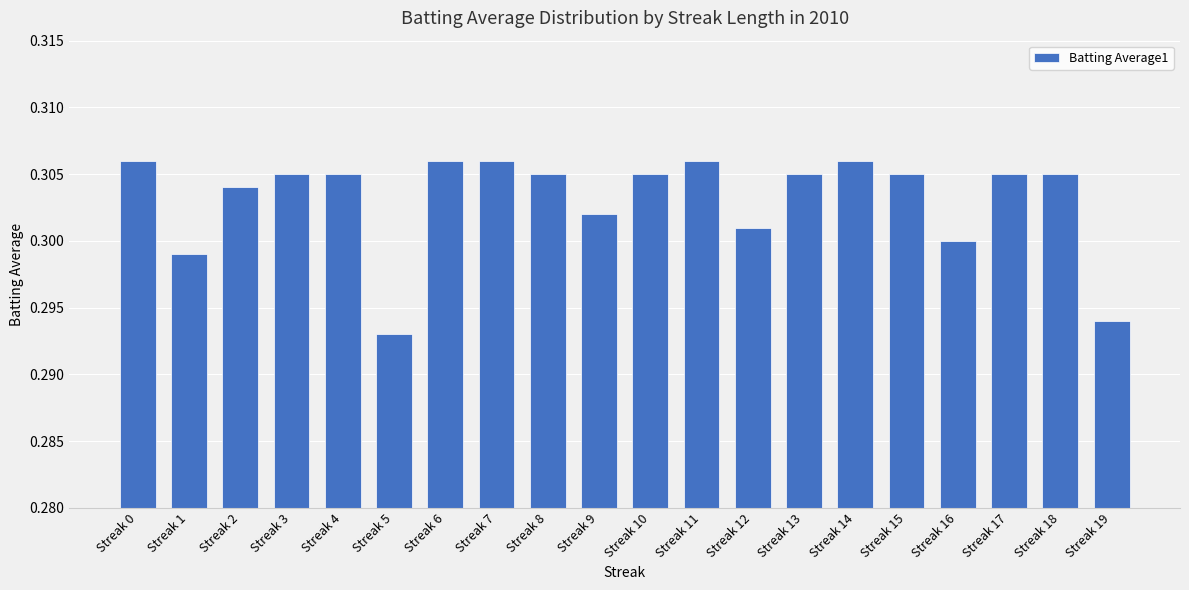

True or false: the data shows 0.5 at Streak 9.

False